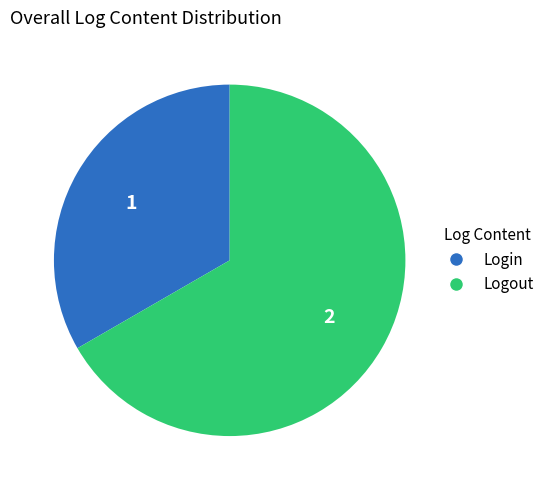

Count the number of slices in the pie.

2